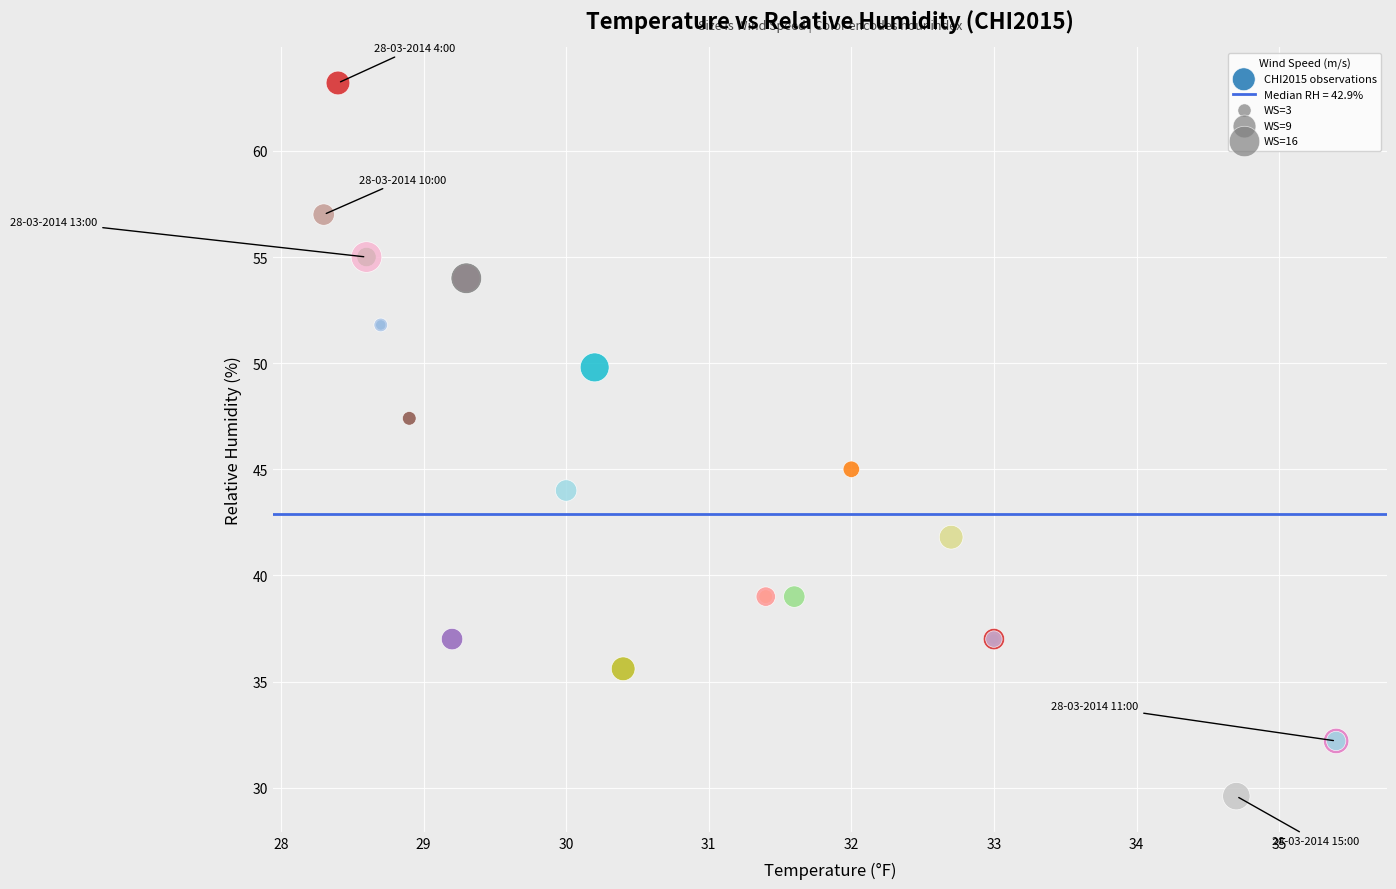

What Y value in the scatter plot is closest to 46?

45.0